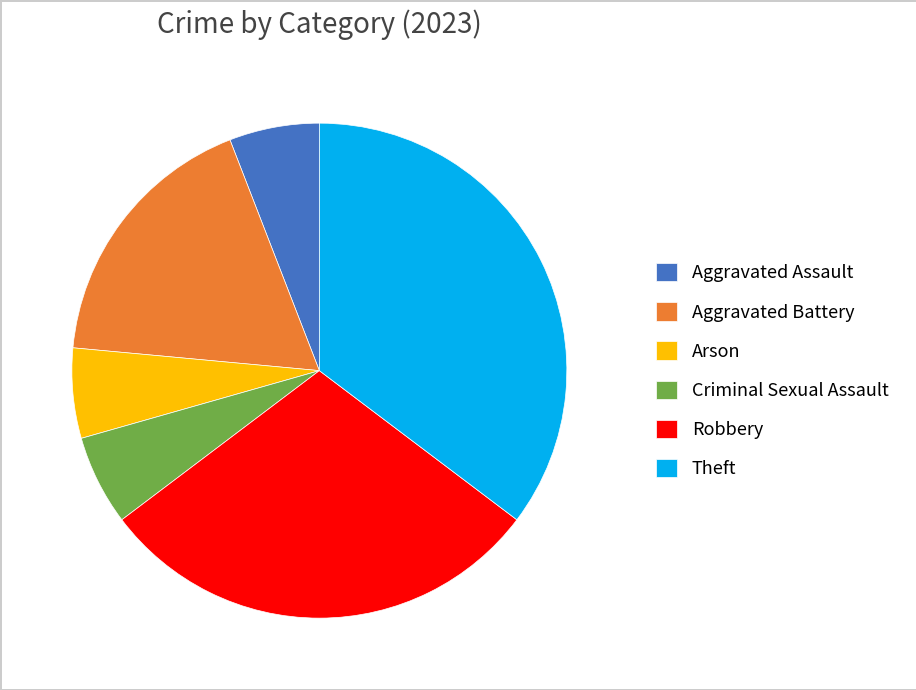

What is the largest slice in the pie chart?

Theft